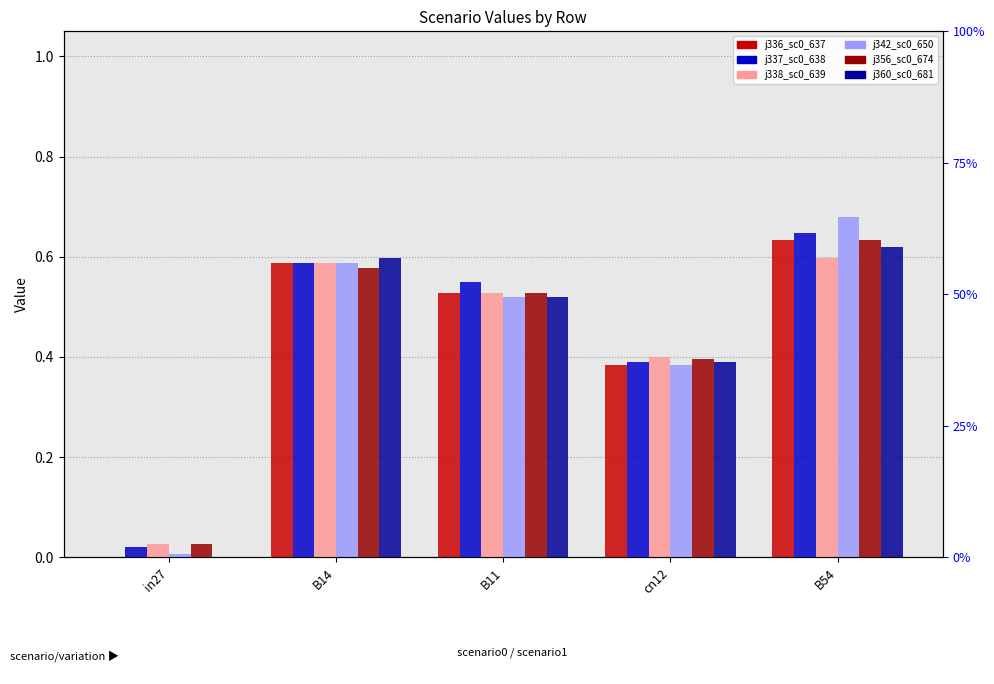

What is the label of the 1st bar from the left?

in27